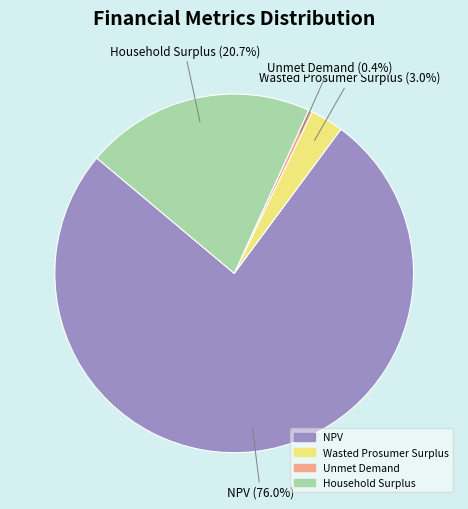

To the nearest percent, what is the difference between the Household Surplus and Wasted Prosumer Surplus slice percentages?

18%